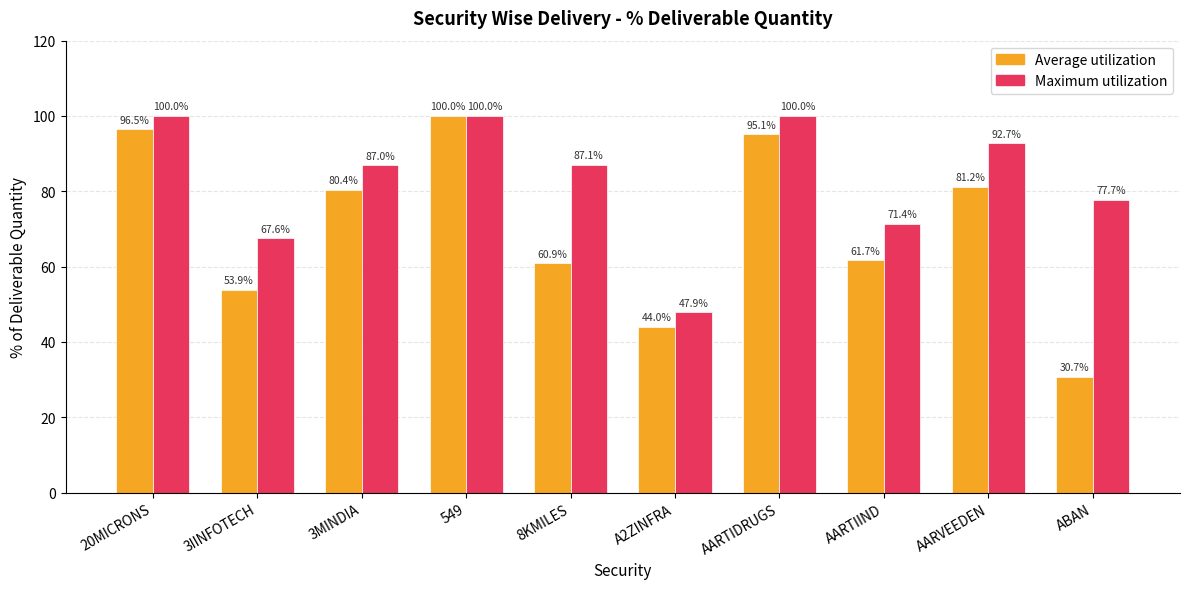

Which series has the largest range (max minus min)?

Average utilization